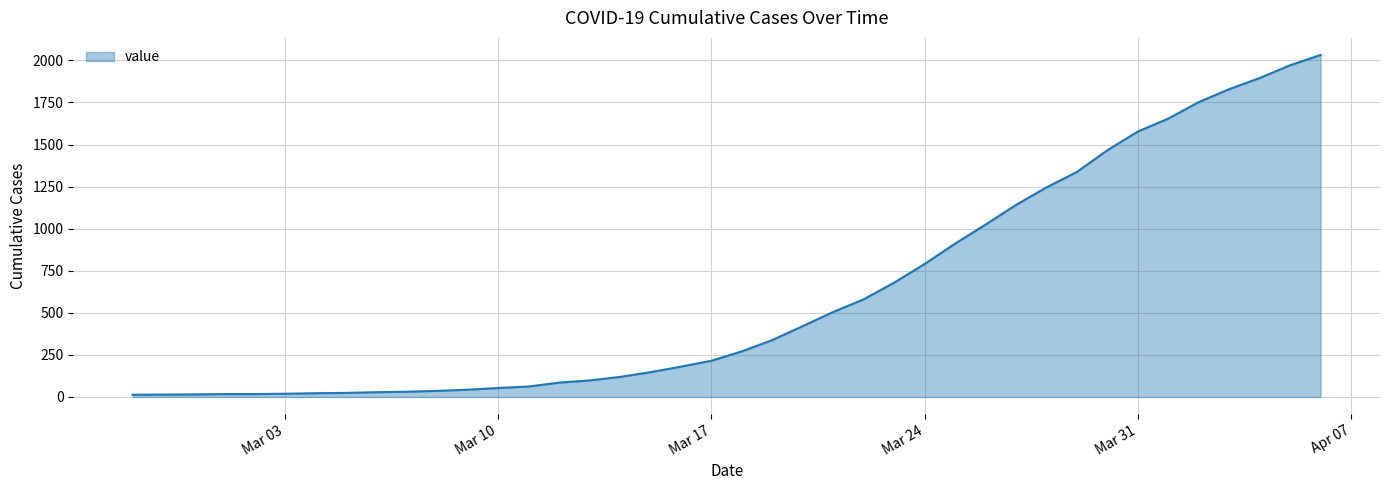

What is the difference between the maximum and minimum values?

2019